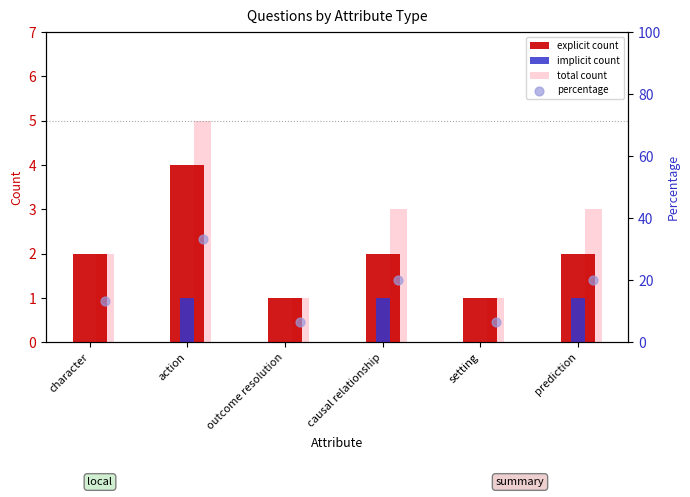

Which series has the largest total across all categories?

percentage